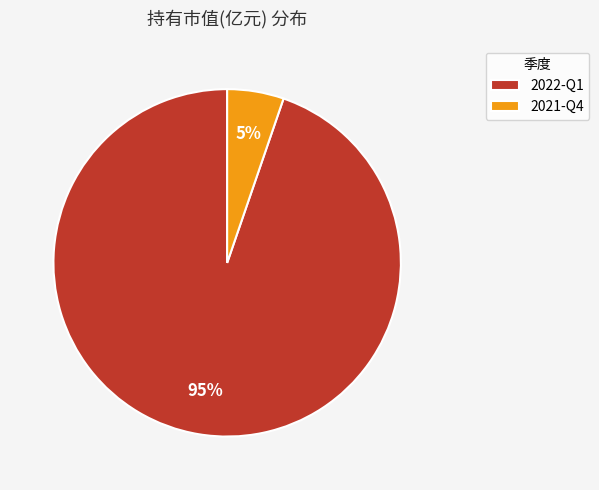

To the nearest percent, what is the average slice percentage?

50%